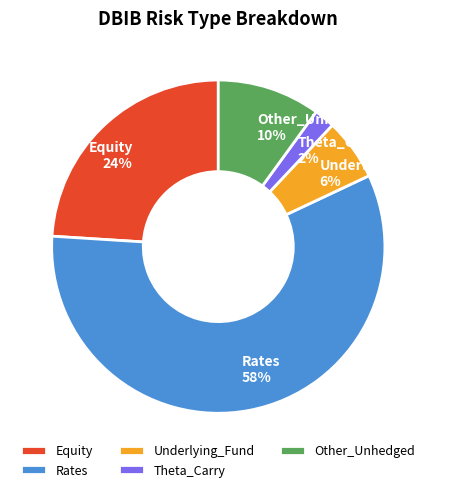

Is the sum of Underlying_Fund and Rates greater than half?

Yes